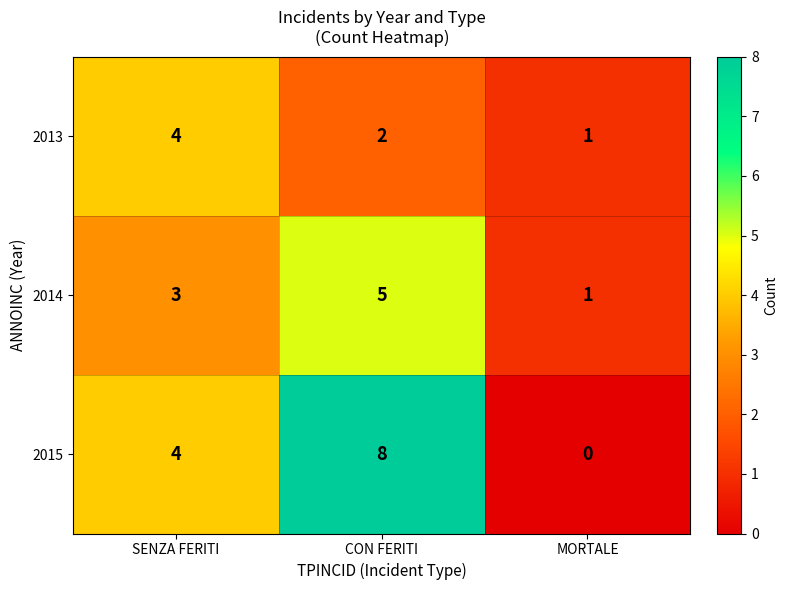

Reading left to right, extract all data points from this chart.

2013: SENZA FERITI=4	CON FERITI=2	MORTALE=1
2014: SENZA FERITI=3	CON FERITI=5	MORTALE=1
2015: SENZA FERITI=4	CON FERITI=8	MORTALE=0